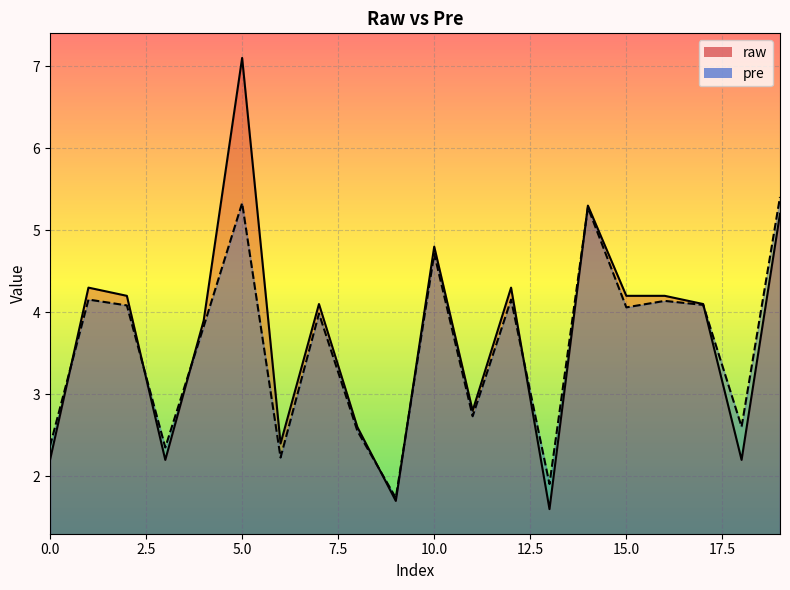

Reading right to left, what are all the values shown in this chart?

raw: 5.2	2.2	4.1	4.2	4.2	5.3	1.6	4.3	2.8	4.8	1.7	2.6	4.1	2.4	7.1	3.9	2.2	4.2	4.3	2.2
pre: 5.4	2.6	4.1	4.1	4.1	5.3	1.9	4.2	2.7	4.7	1.7	2.6	4.0	2.2	5.3	3.8	2.4	4.1	4.2	2.4